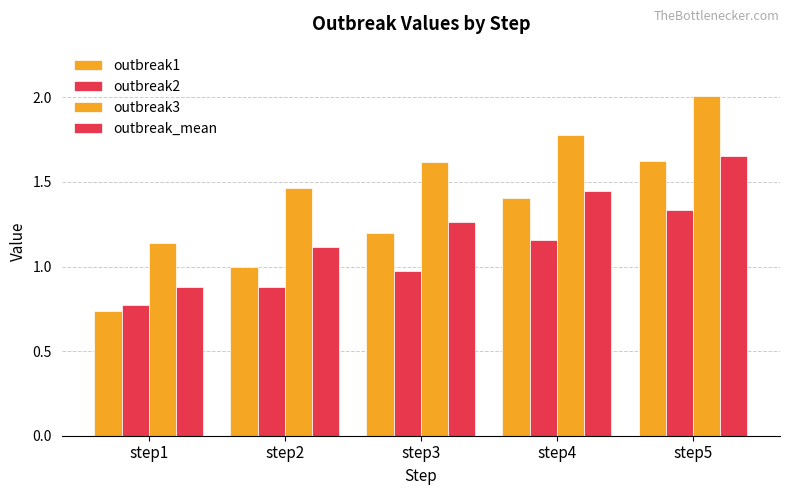

True or false: outbreak2 has a value of 1.9 at step5.

False